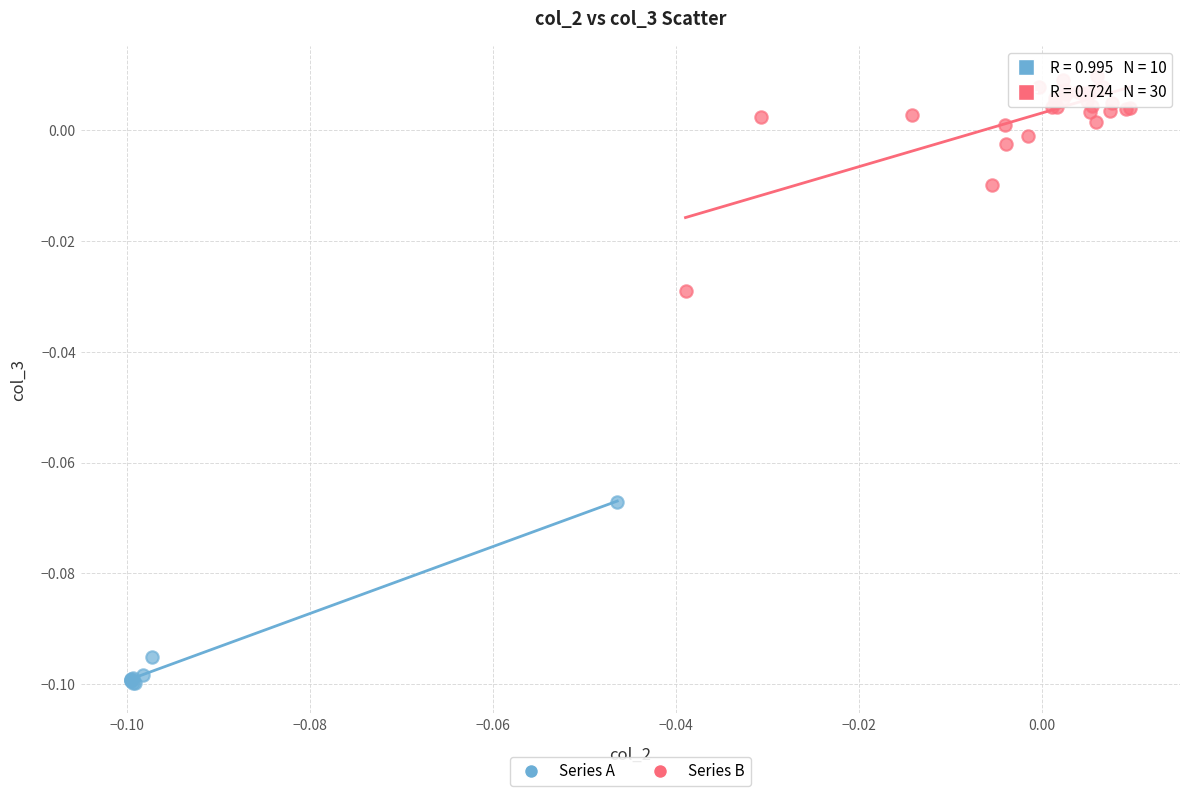

Which series reaches the maximum Y coordinate?

Series B